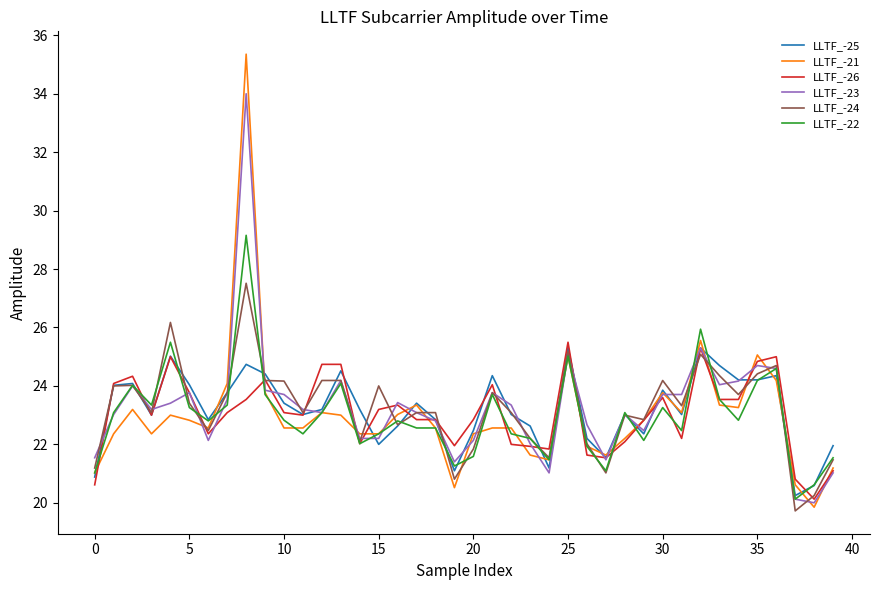

Which series has the largest range (max minus min)?

LLTF_-21